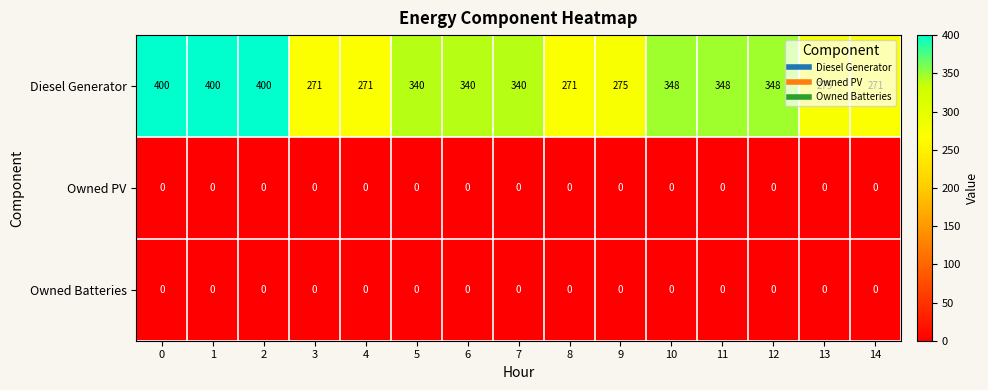

Count the number of data series in this chart.

3